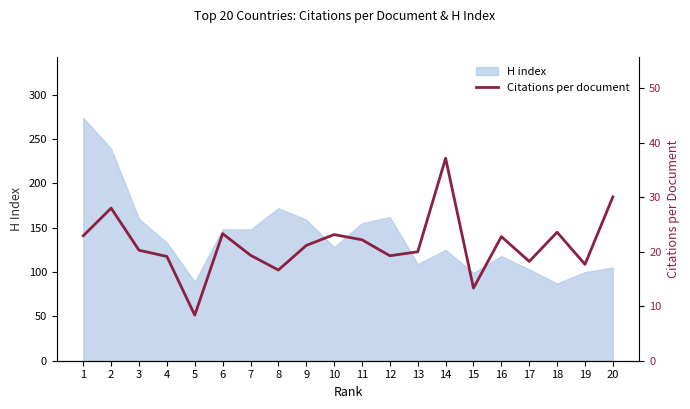

The chart shows a value of 23.3 at 6. True or false?

True